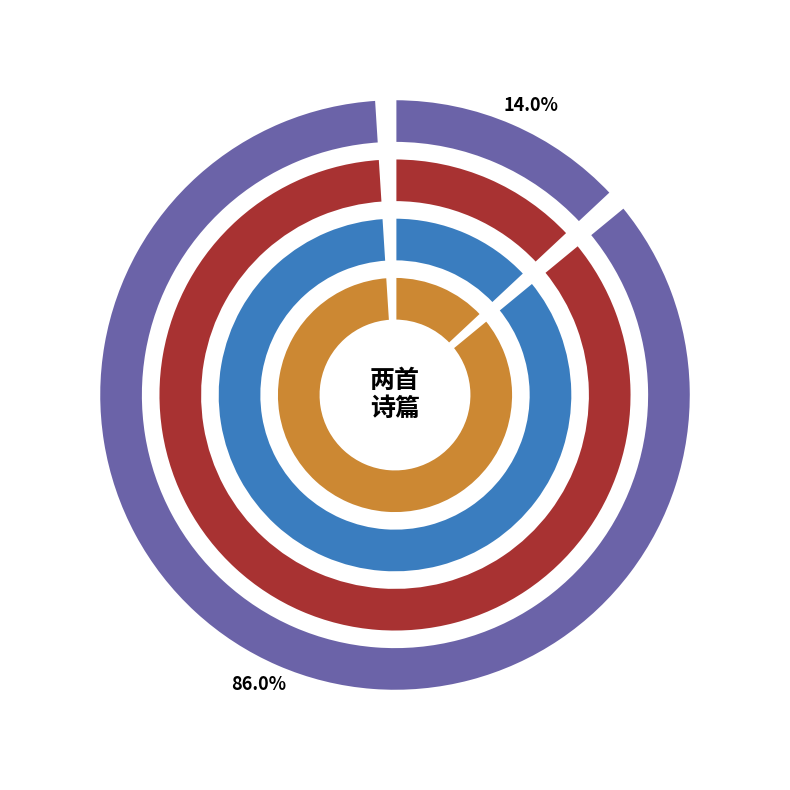

What percentage is the 陪尚书游中财夜大风雨尚书及任卿史石泉皆耆 slice, to the nearest percent?

14%